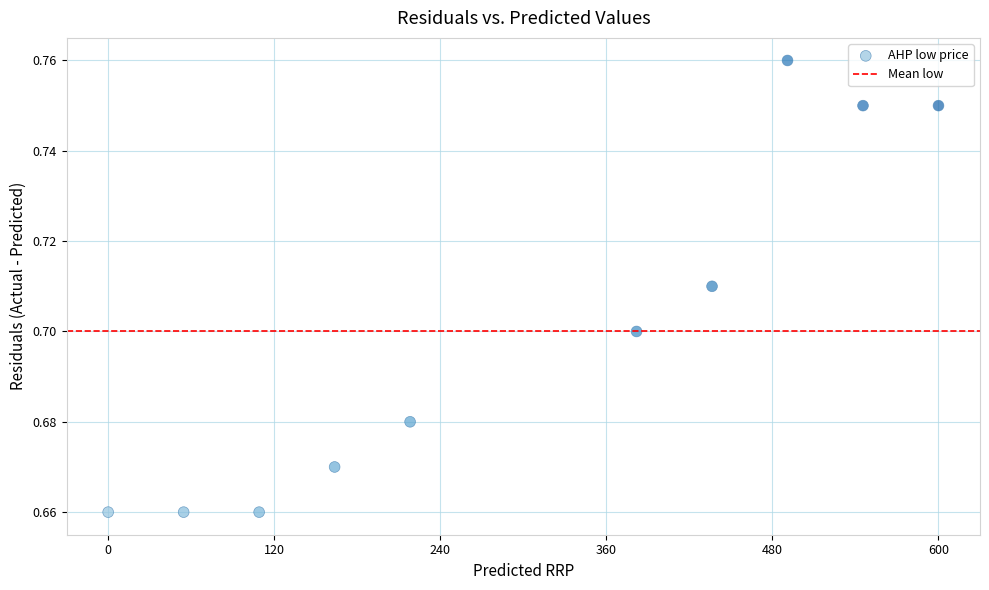

What is the range of X values (max minus min)?

950400.0